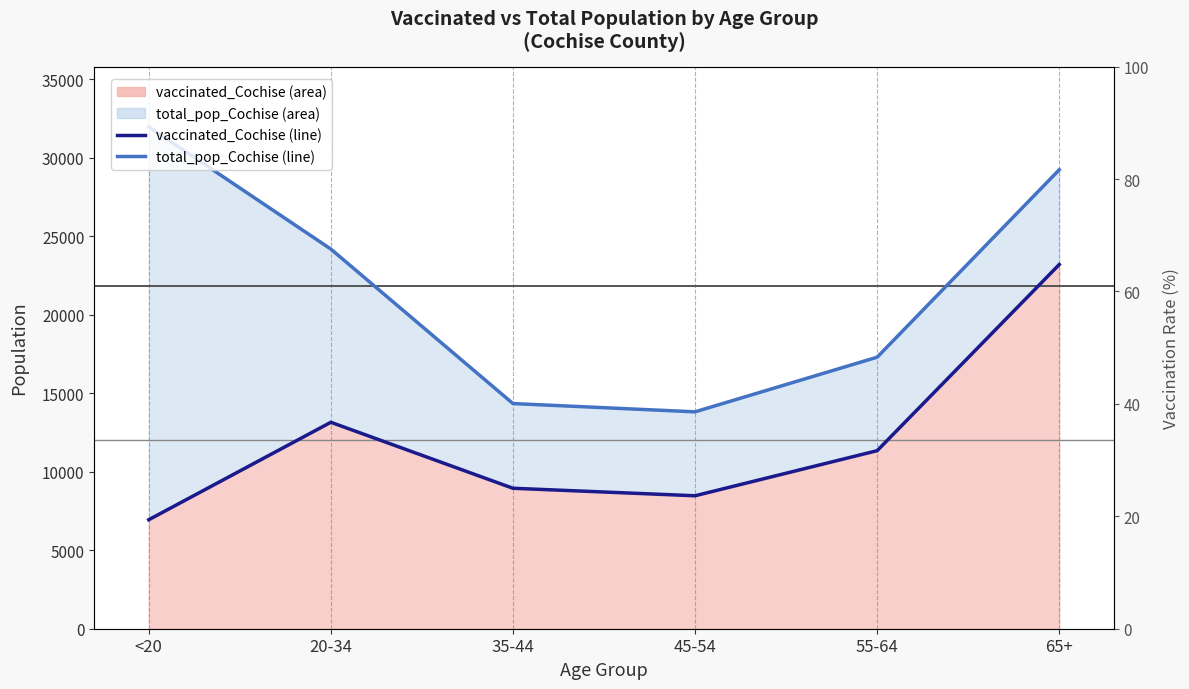

True or false: vaccinated_Cochise line and total_pop_Cochise line cross at least once.

False